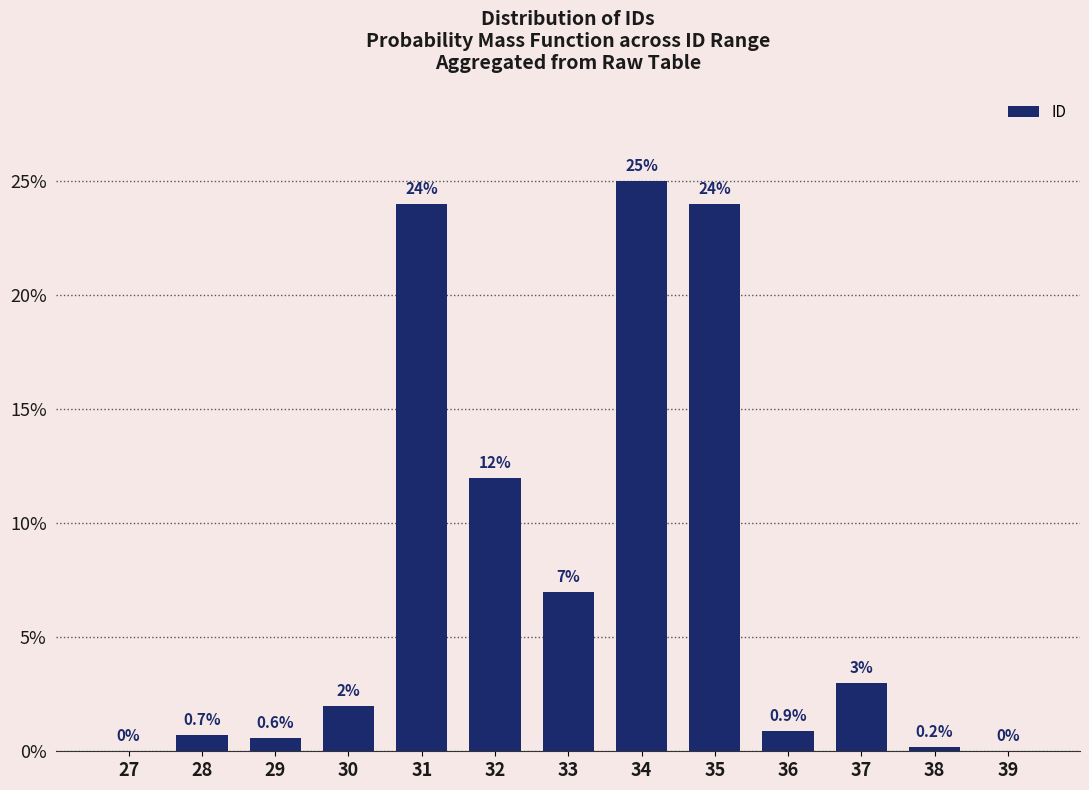

Reading left to right, list all the values displayed in this chart.

27=0.0	28=0.7	29=0.6	30=2.0	31=24.0	32=12.0	33=7.0	34=25.0	35=24.0	36=0.9	37=3.0	38=0.2	39=0.0